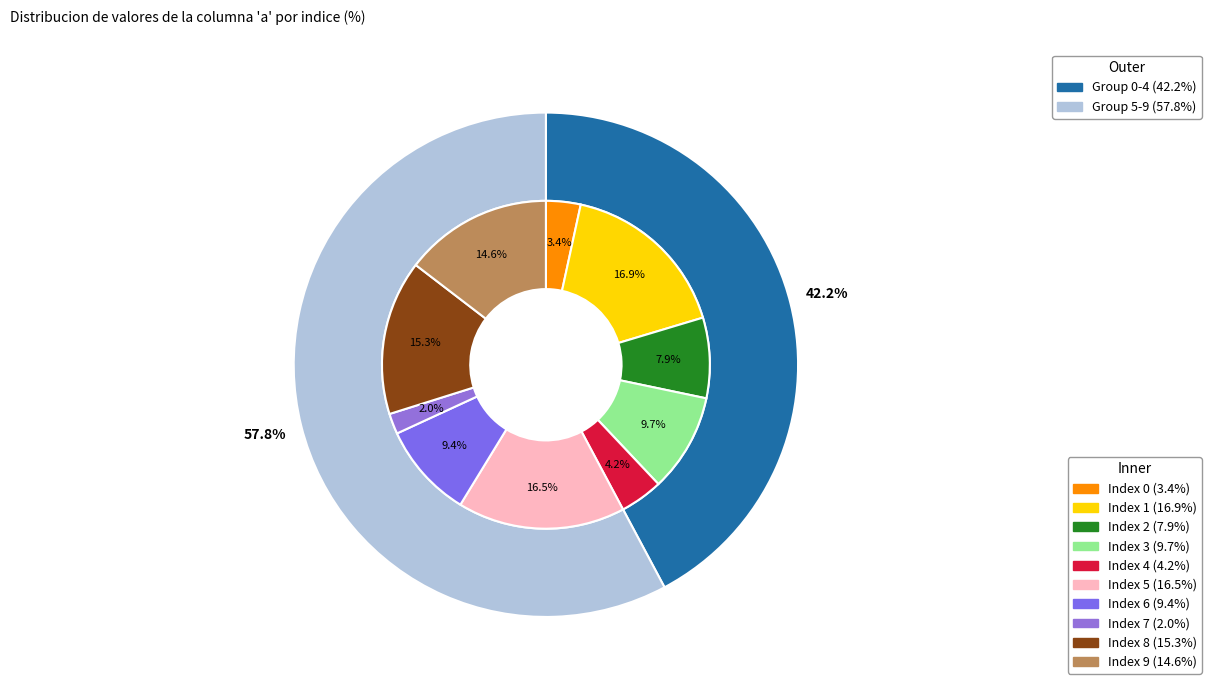

What percentage is NOT represented by 5?

83.5%